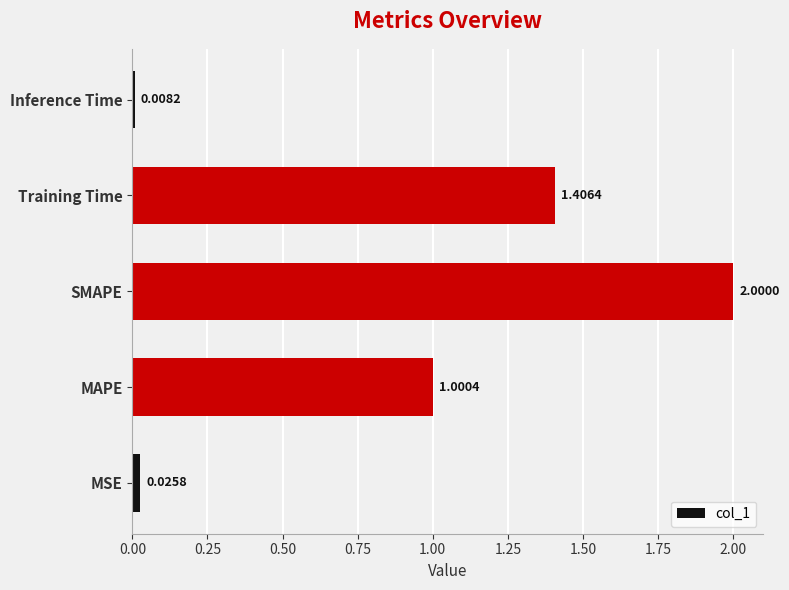

Where is the data nearest to the value 1?

MAPE